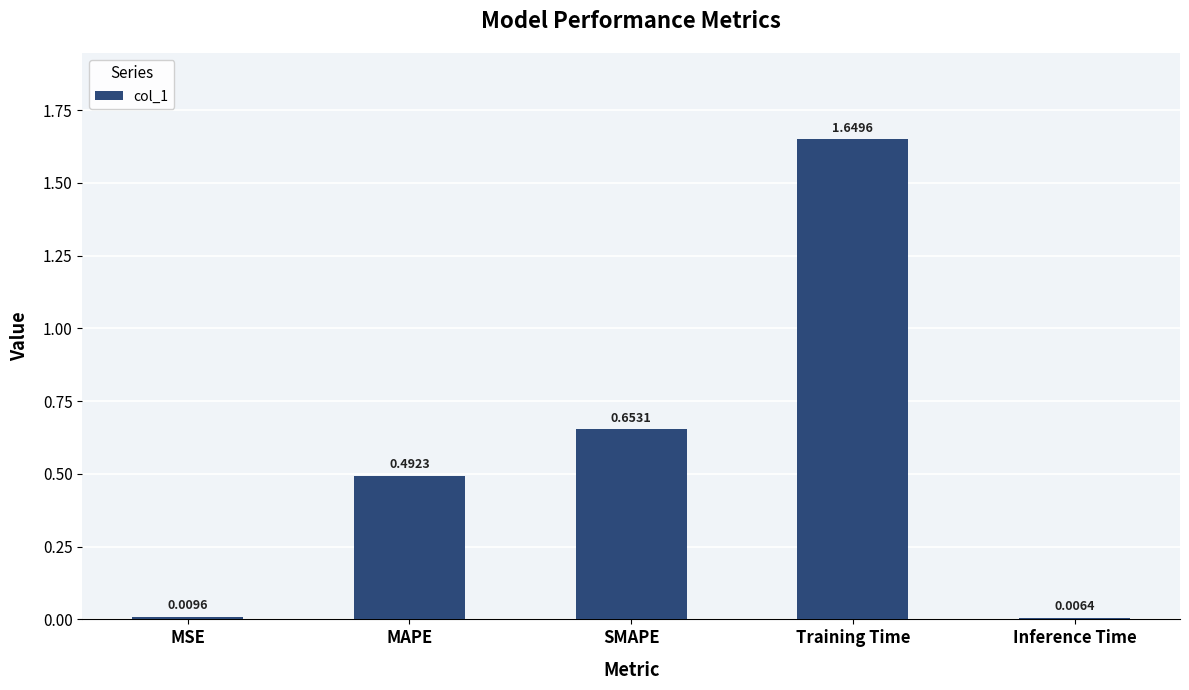

Rank the categories by value from highest to lowest.

Training Time, SMAPE, MAPE, MSE, Inference Time